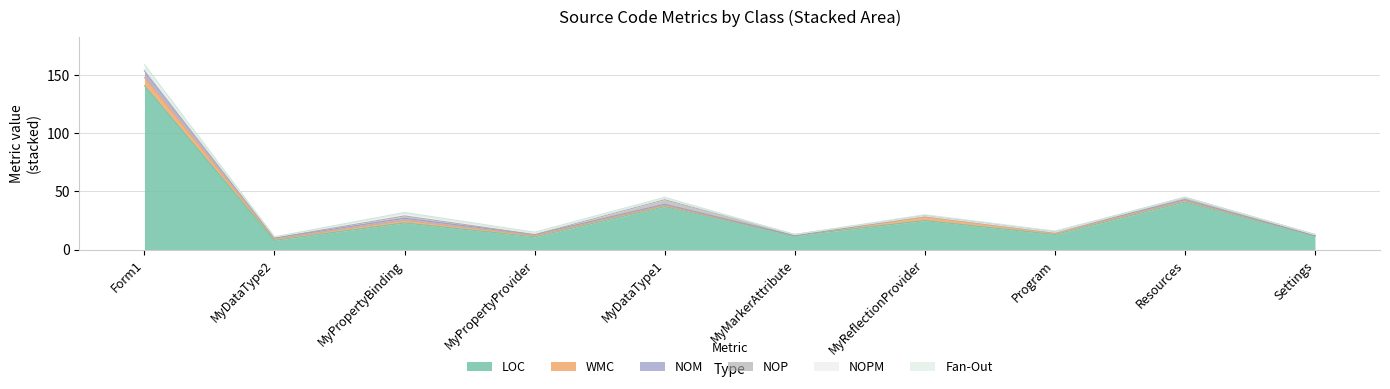

True or false: NOM and LOC intersect in this chart.

False